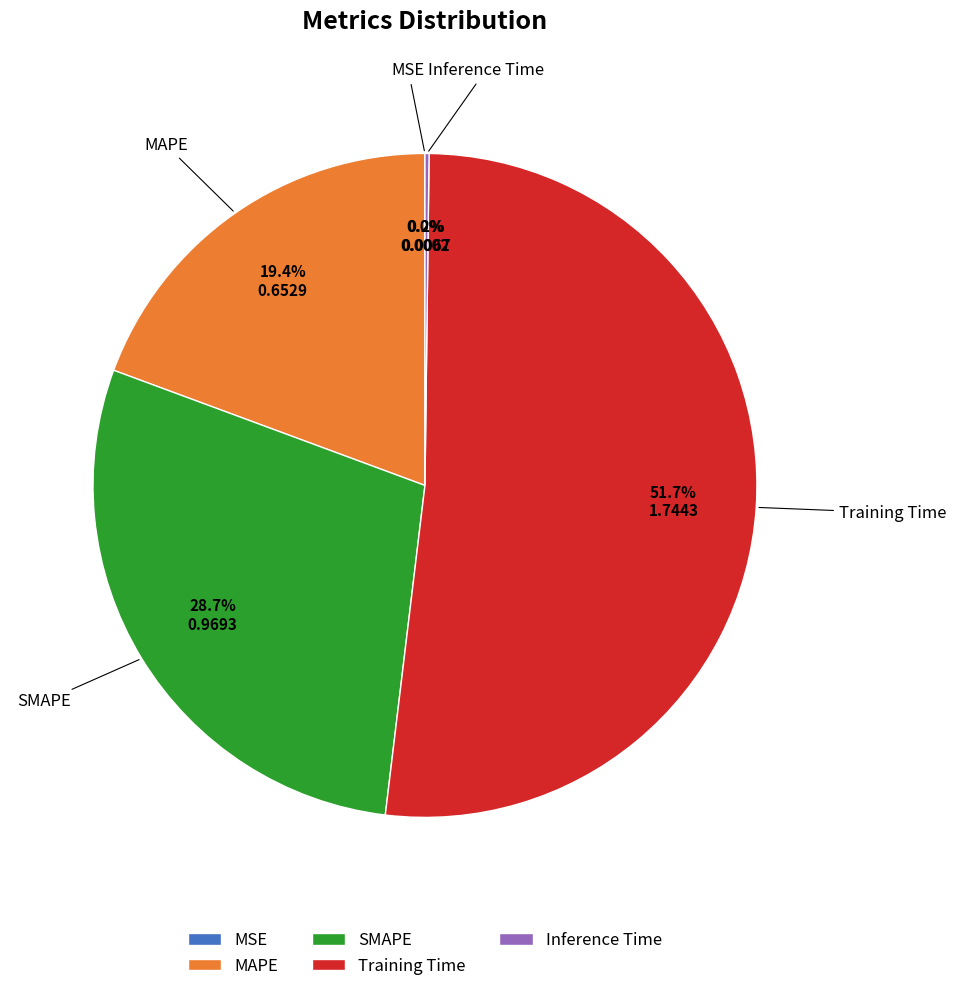

What is the largest slice in the pie chart?

Training Time